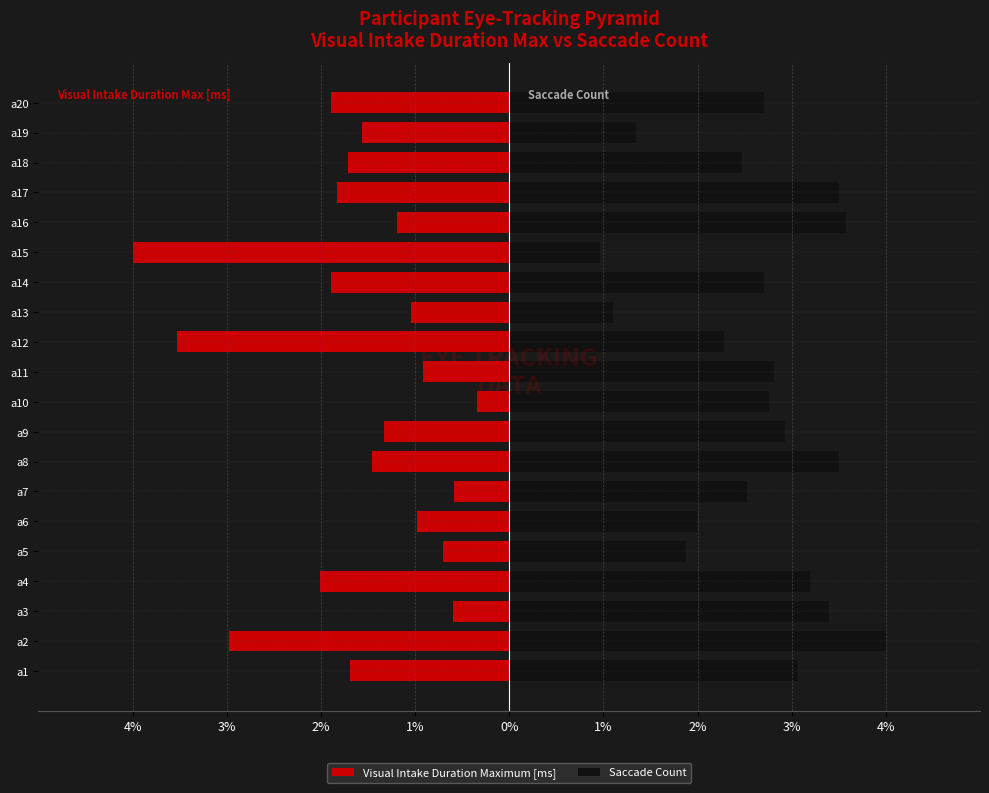

Rank the series at a14 from lowest to highest value.

Visual Intake Duration Maximum [ms], Saccade Count